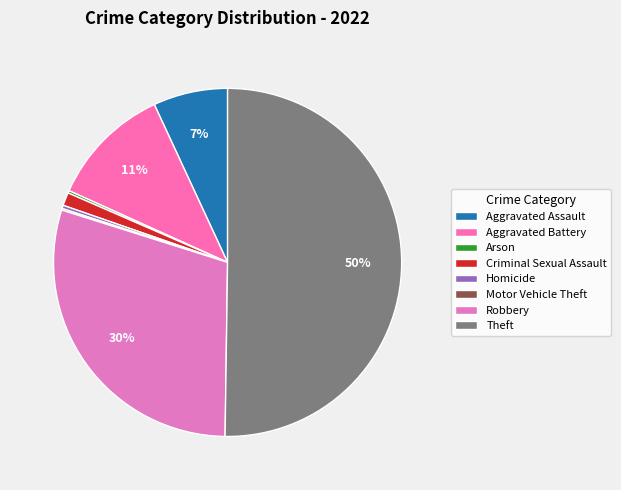

True or false: Robbery accounts for 30% of the total.

True